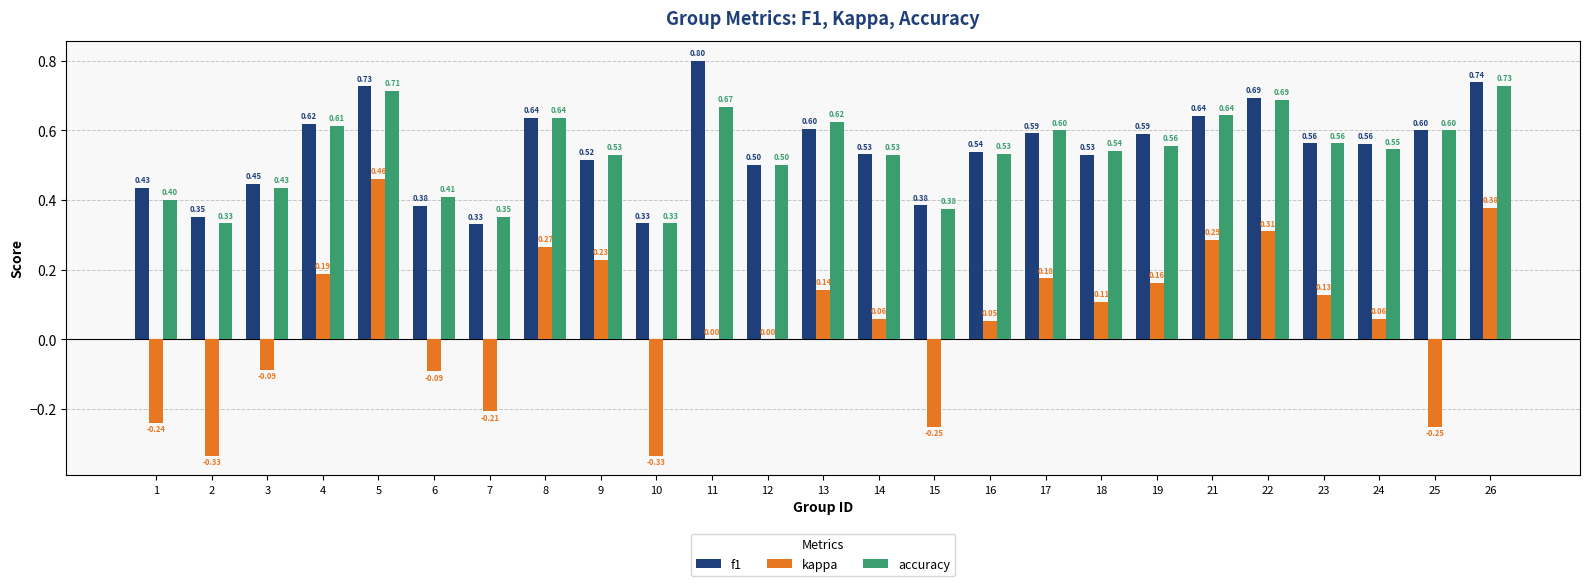

What is the sum of all kappa values?

1.2